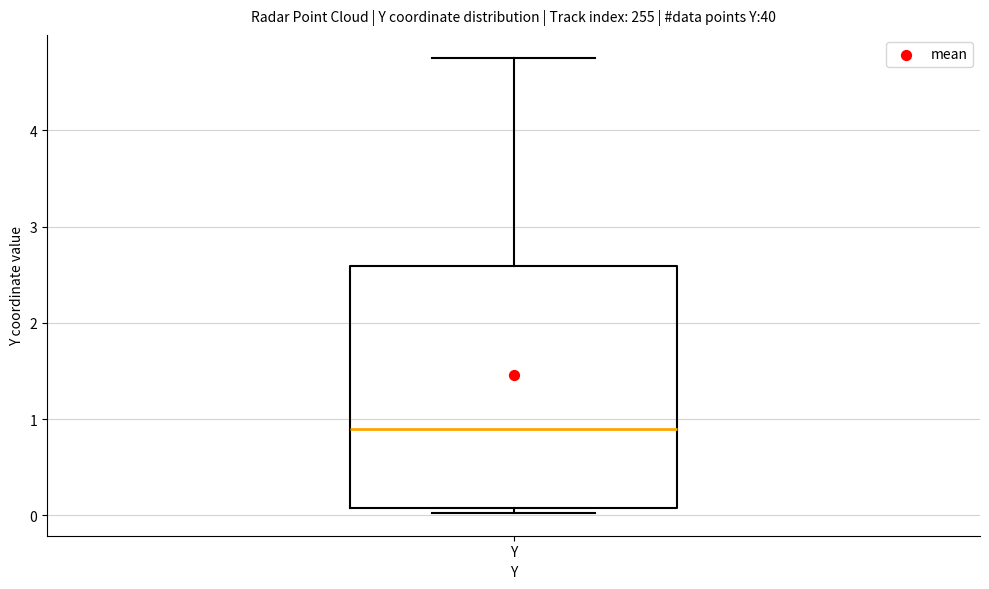

Where does the median line of the box for Y sit on the y-axis? The values are not printed on the chart, so give them approximately, as read against the axis.

0.9